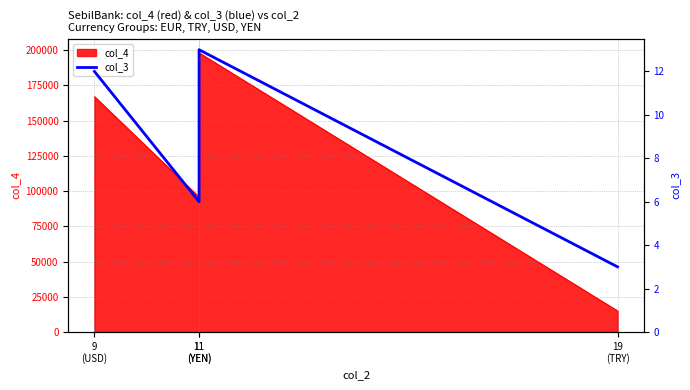

What is the ratio of the value at 9
(USD) to the value at 19
(TRY)?

4.0